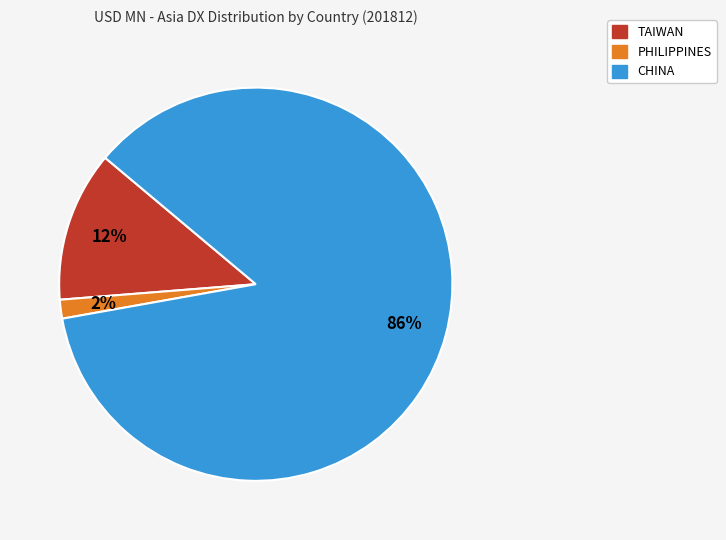

The TAIWAN slice represents 12% of the pie. True or false?

True